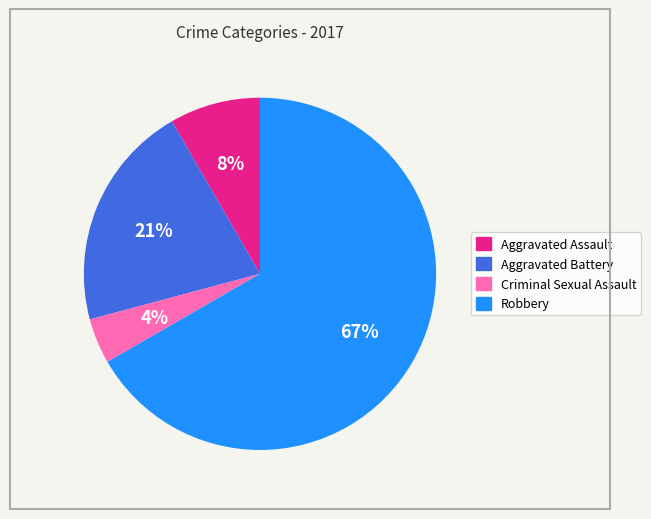

Approximately how many times larger is the value at Aggravated Battery compared to Robbery?

0.3